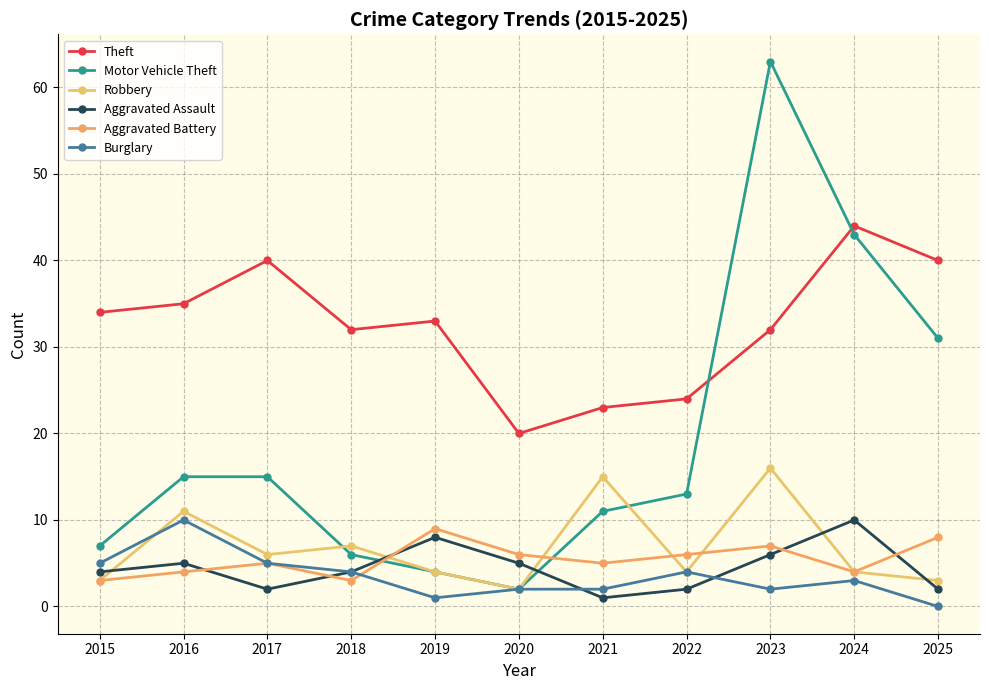

What are all the series names shown in the legend?

Theft, Motor Vehicle Theft, Robbery, Aggravated Assault, Aggravated Battery, Burglary